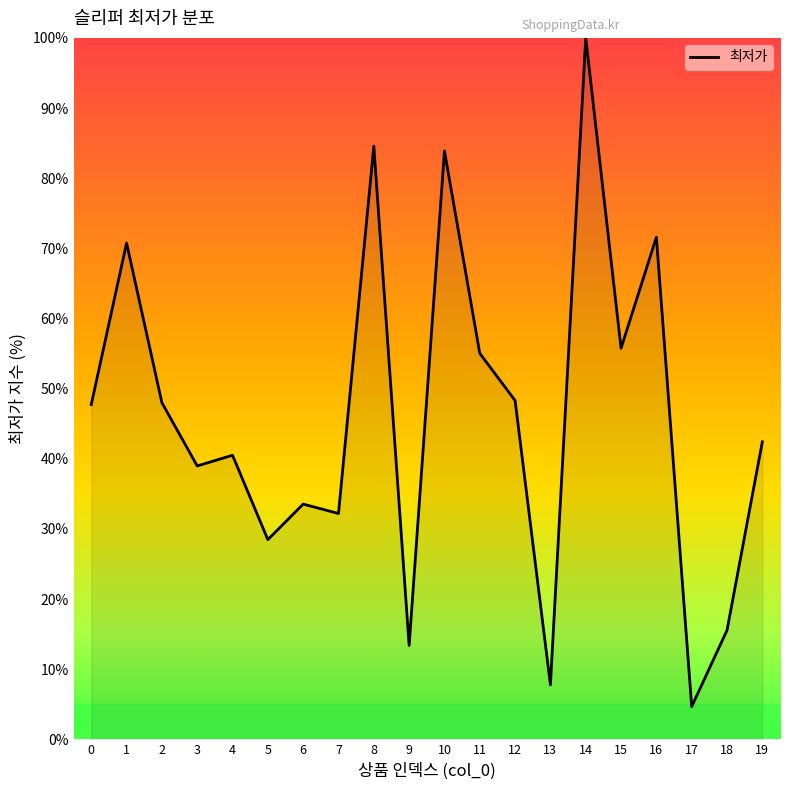

What is the sum of the values at 13 and 14?

107.8